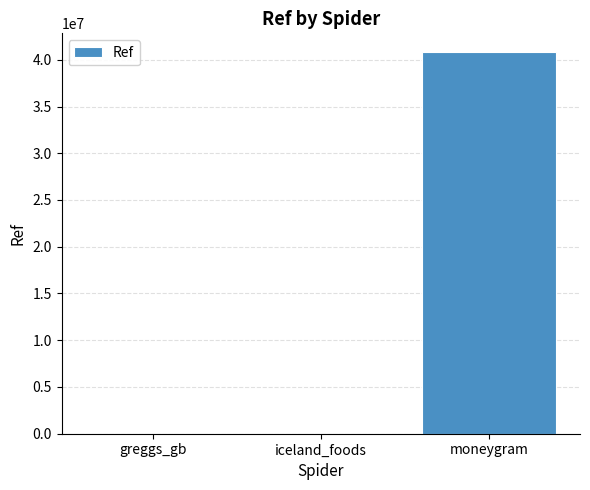

How many data points does each series have?

3